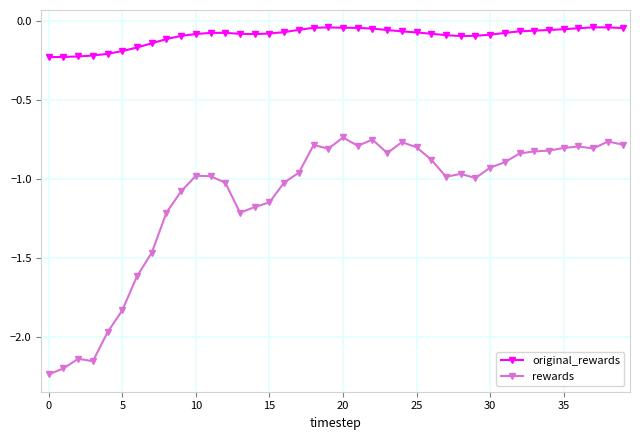

Which series has the largest range (max minus min)?

rewards